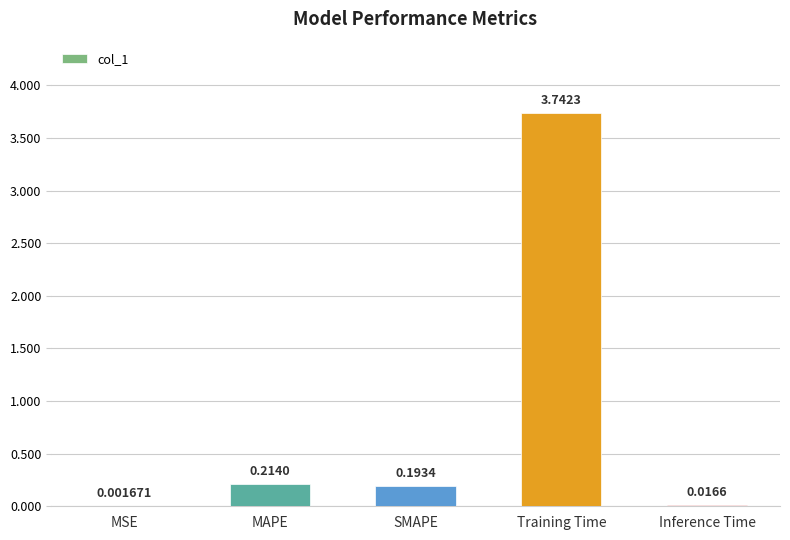

Where is the data nearest to the value 1?

MAPE